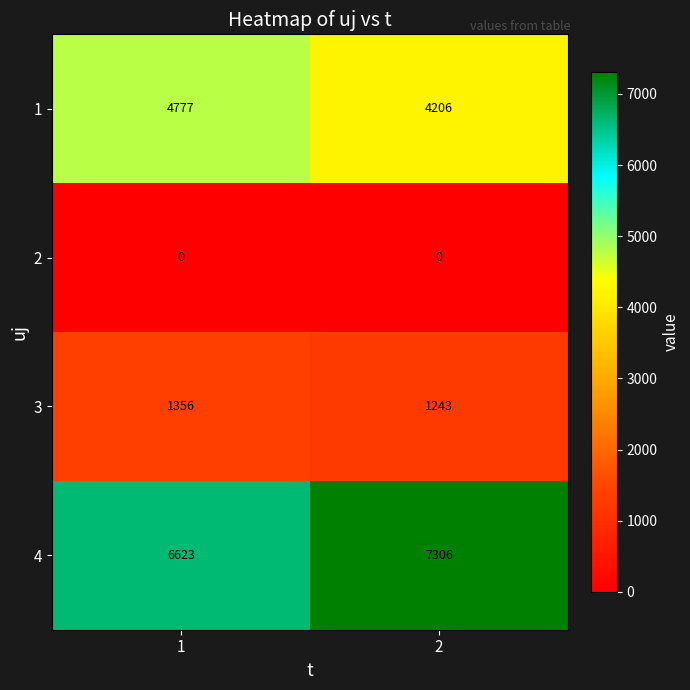

The value of 4 at 1 is 10771. True or false?

False